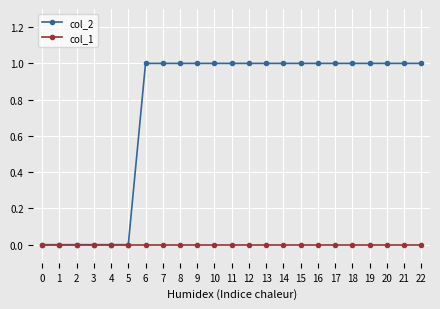

True or false: col_2 has a value of 0 at 18.

False